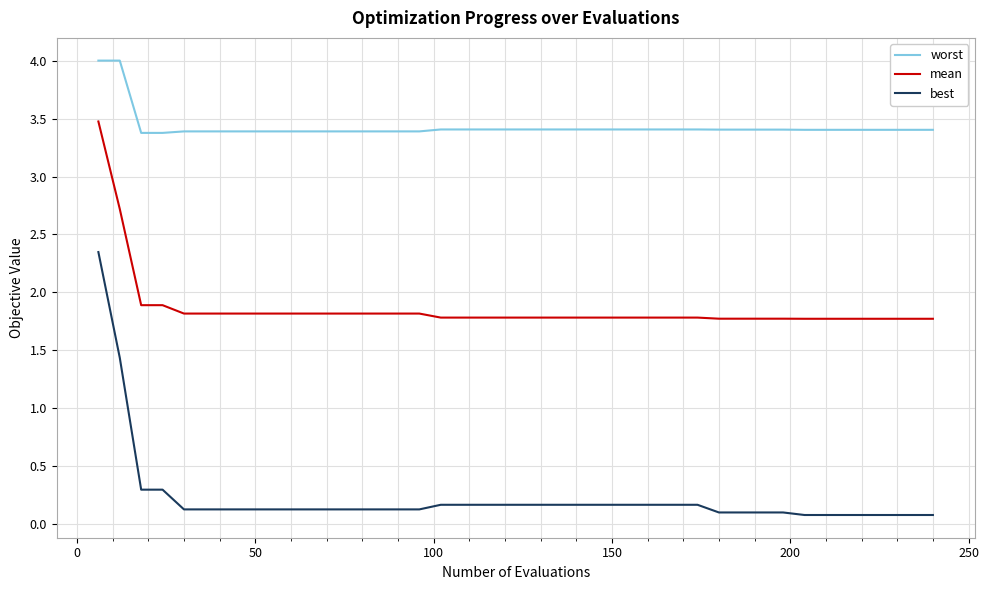

Which series has the largest range (max minus min)?

best